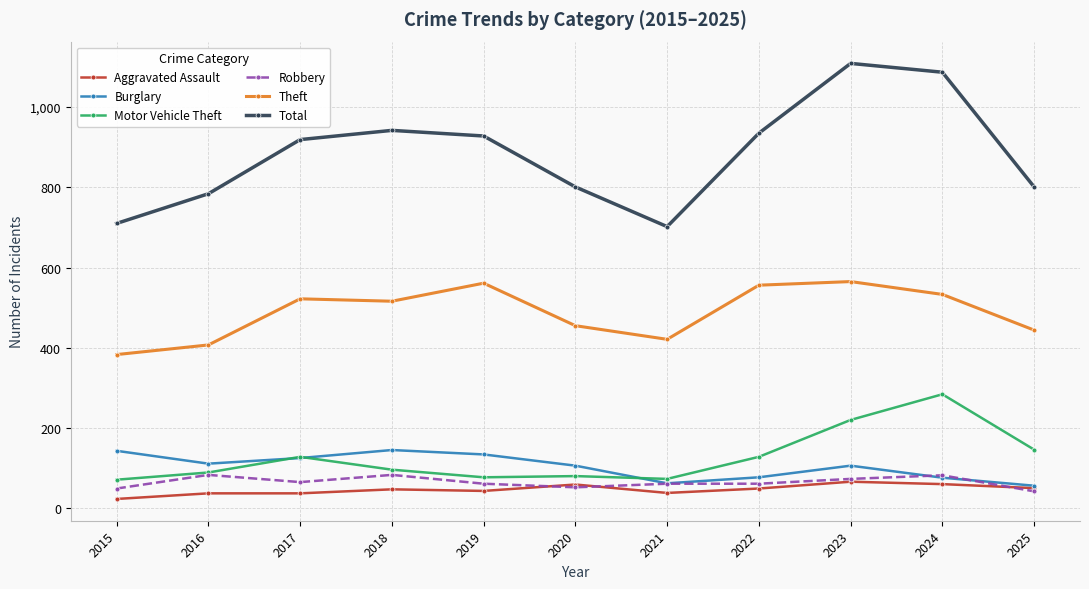

True or false: Robbery has more than 0 interior local peaks.

True